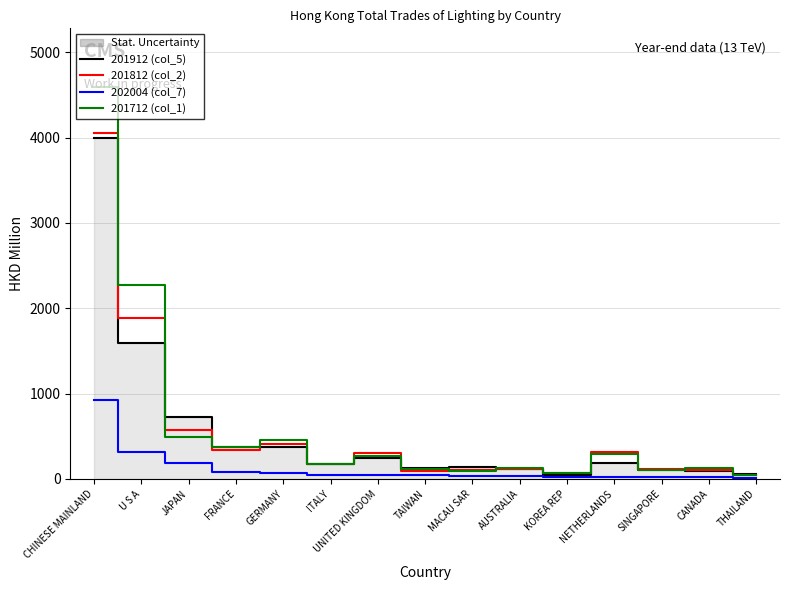

Which series has the largest range (max minus min)?

201712 (col_1)